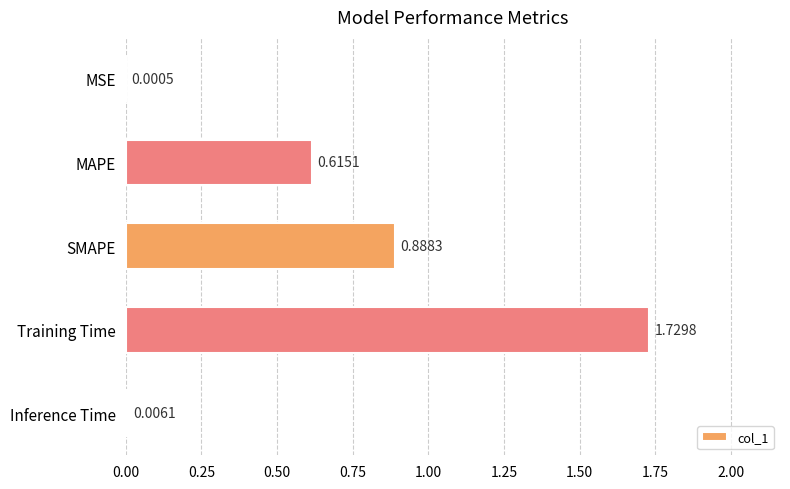

Which label corresponds to the largest value in the chart?

Training Time